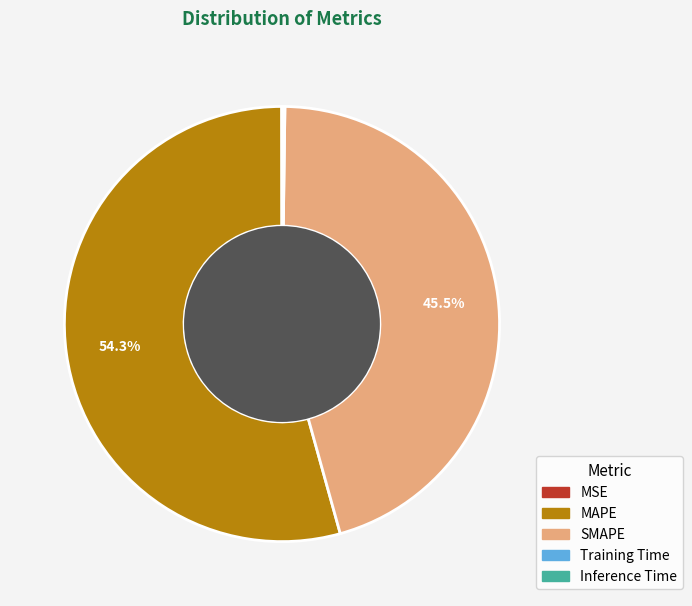

How much of the chart is everything except MAPE?

45.7%